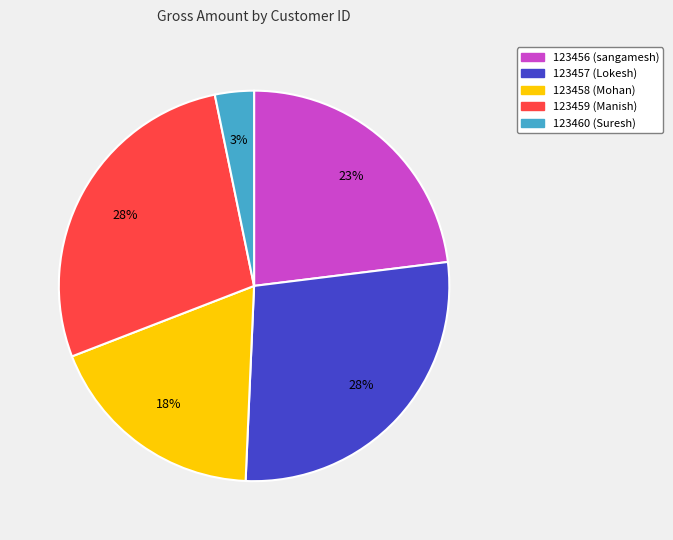

Between 123458 and 123457, which is larger?

123457